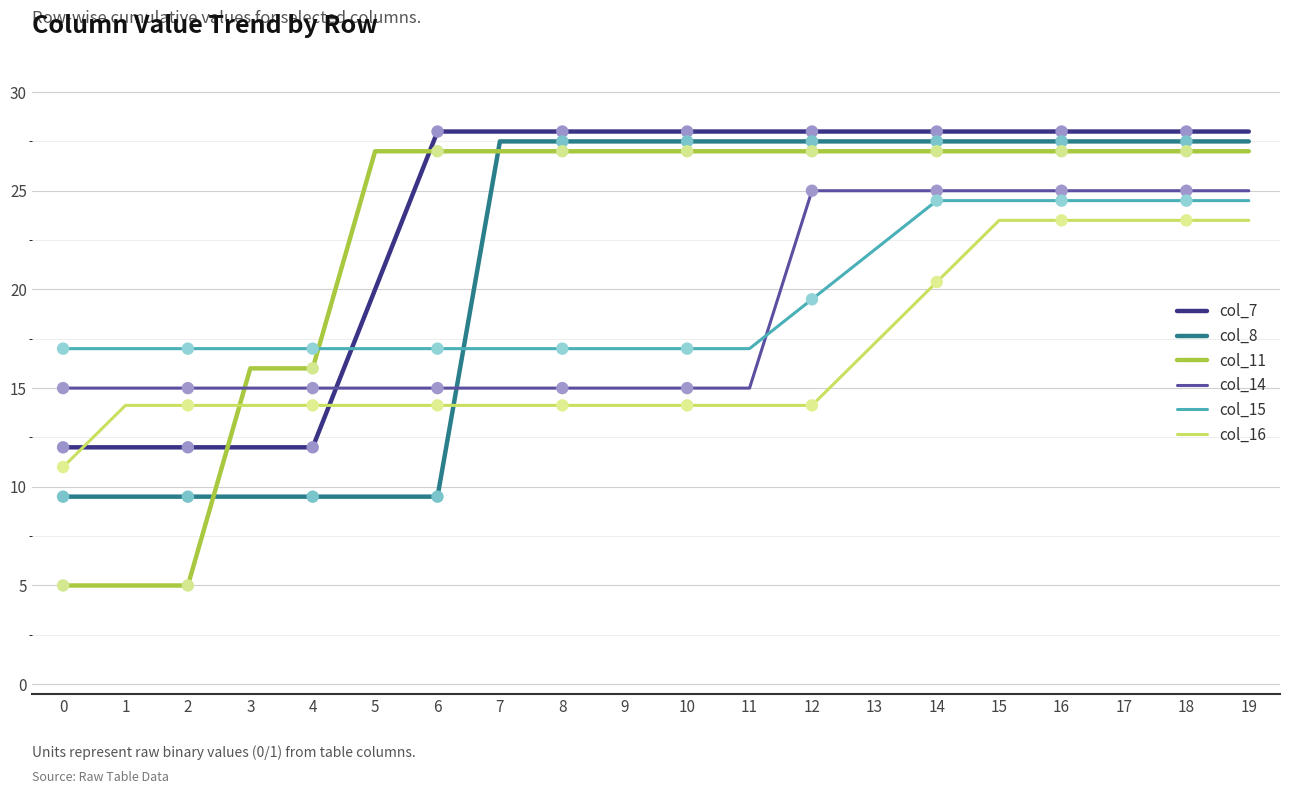

What is the total value across all series at 14?

152.4